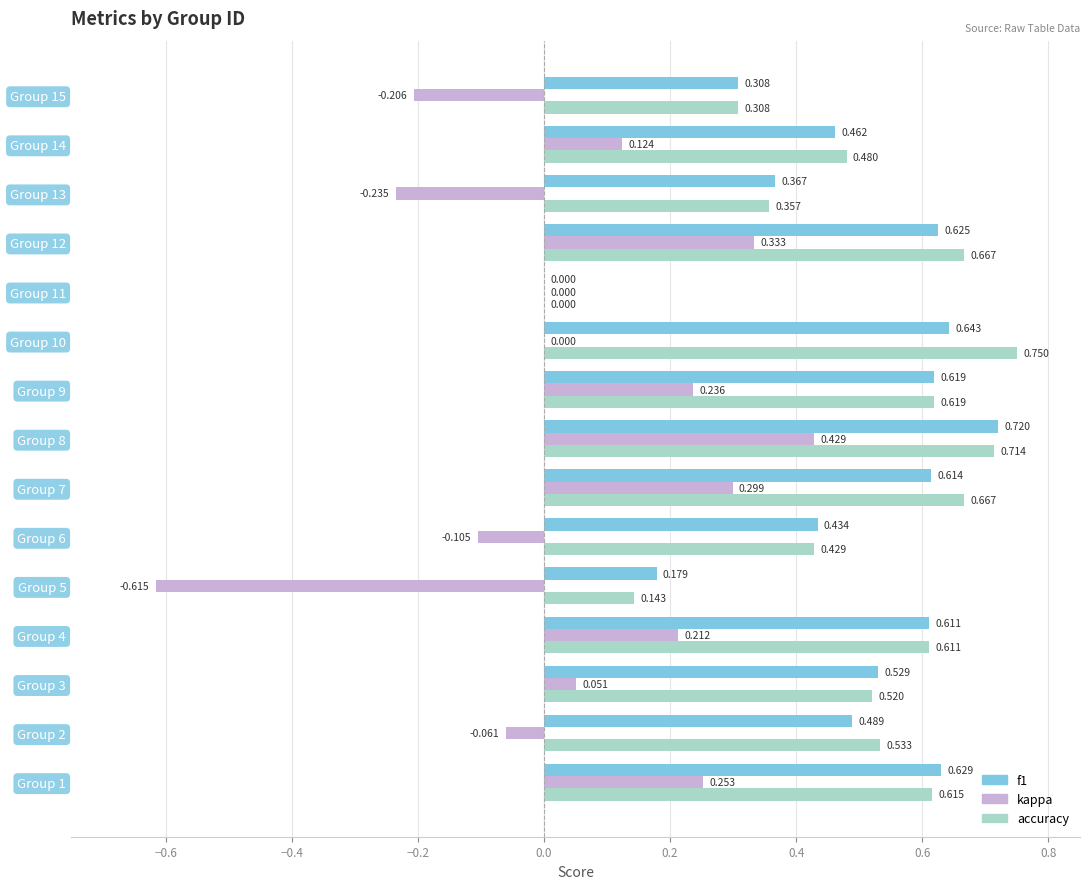

How many series are shown in this chart?

3